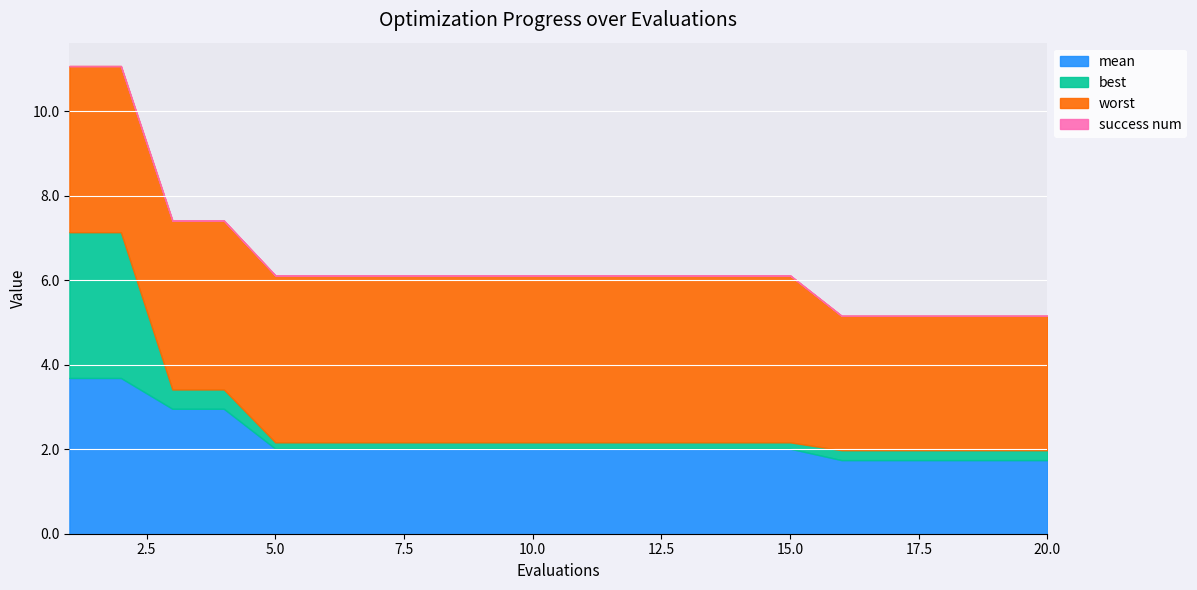

Reading left to right, transcribe all the data shown in this chart.

mean: 1=3.7	2=3.7	3=3.0	4=3.0	5=2.0	6=2.0	7=2.0	8=2.0	9=2.0	10=2.0	11=2.0	12=2.0	13=2.0	14=2.0	15=2.0	16=1.7	17=1.7	18=1.7	19=1.7	20=1.7
best: 1=3.5	2=3.5	3=0.5	4=0.5	5=0.2	6=0.2	7=0.2	8=0.2	9=0.2	10=0.2	11=0.2	12=0.2	13=0.2	14=0.2	15=0.2	16=0.2	17=0.2	18=0.2	19=0.2	20=0.2
worst: 1=3.9	2=3.9	3=4.0	4=4.0	5=4.0	6=4.0	7=4.0	8=4.0	9=4.0	10=4.0	11=4.0	12=4.0	13=4.0	14=4.0	15=4.0	16=3.2	17=3.2	18=3.2	19=3.2	20=3.2
success num: 1=0.0	2=0.0	3=0.0	4=0.0	5=0.0	6=0.0	7=0.0	8=0.0	9=0.0	10=0.0	11=0.0	12=0.0	13=0.0	14=0.0	15=0.0	16=0.0	17=0.0	18=0.0	19=0.0	20=0.0